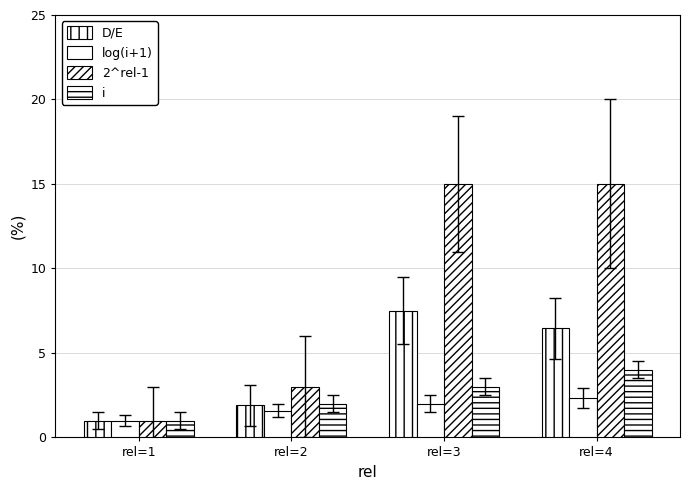

Are the bars grouped side by side (vs. stacked)?

Yes